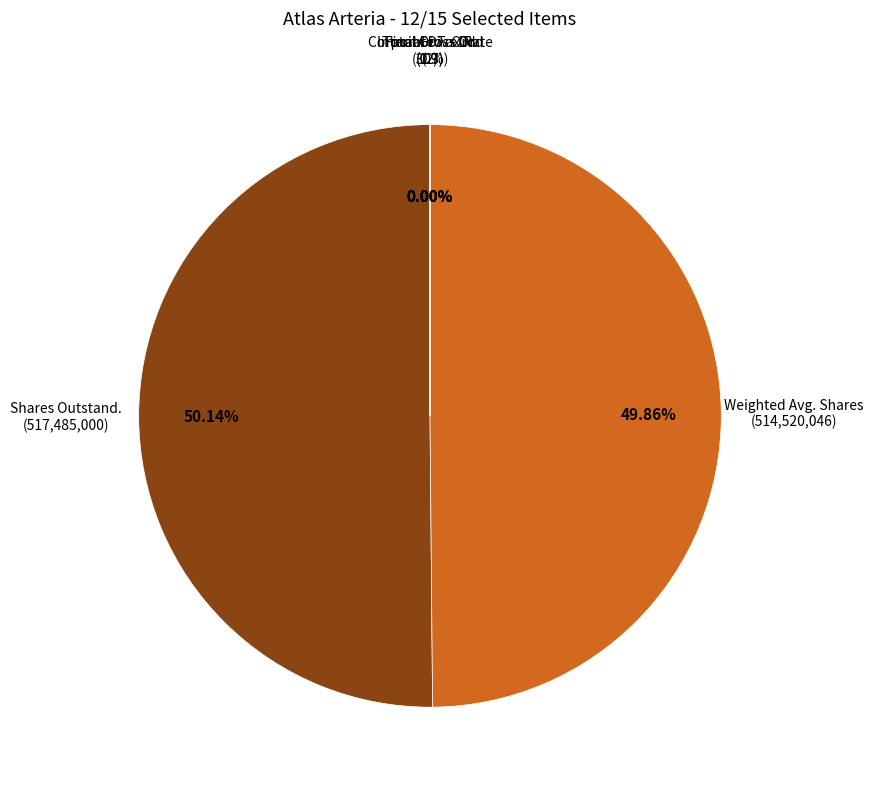

Between Total Gross Div- Ex.Spec and Shares Outstand. (EOP), which is larger?

Shares Outstand. (EOP)